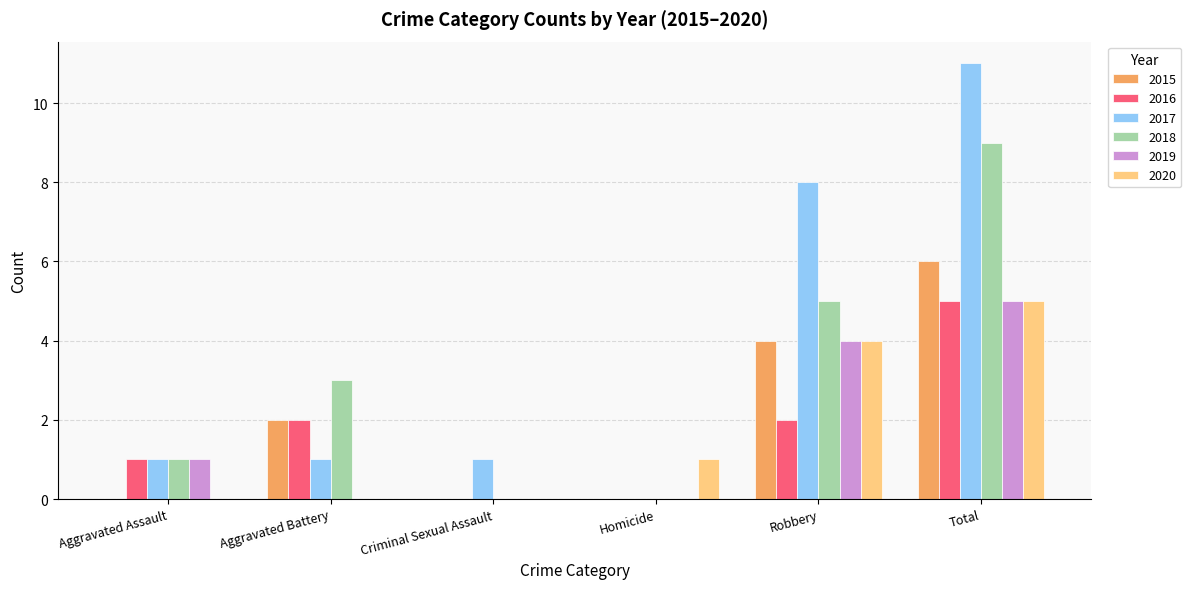

Are the bars grouped side by side (vs. stacked)?

Yes